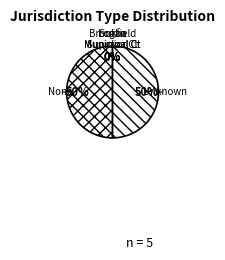

Does Logan Municipal Court represent more than half of the total?

No